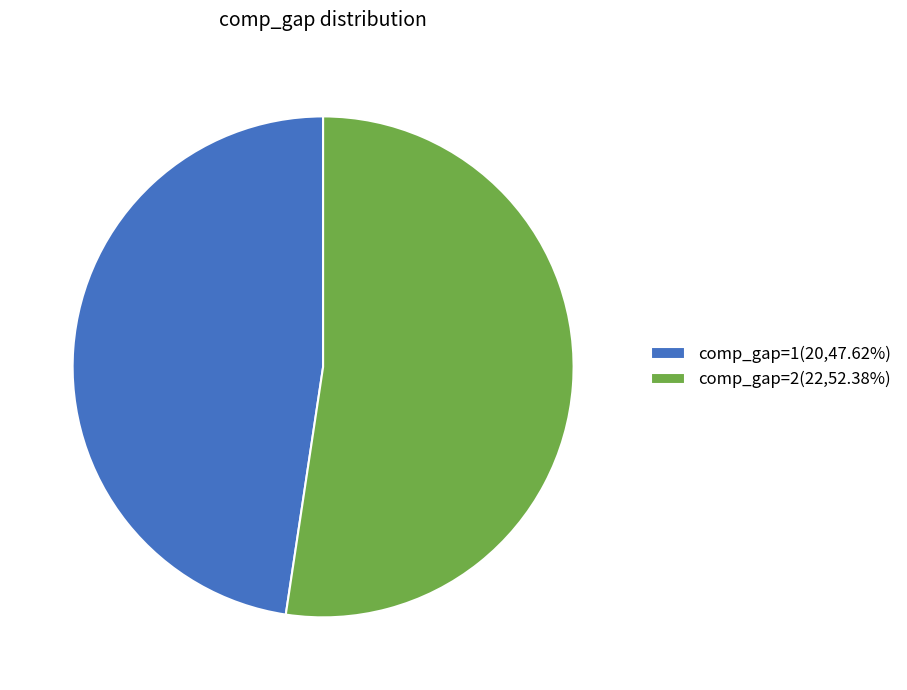

Approximately how many times larger is the value at comp_gap=2(22,52.38%) compared to comp_gap=1(20,47.62%)?

1.1